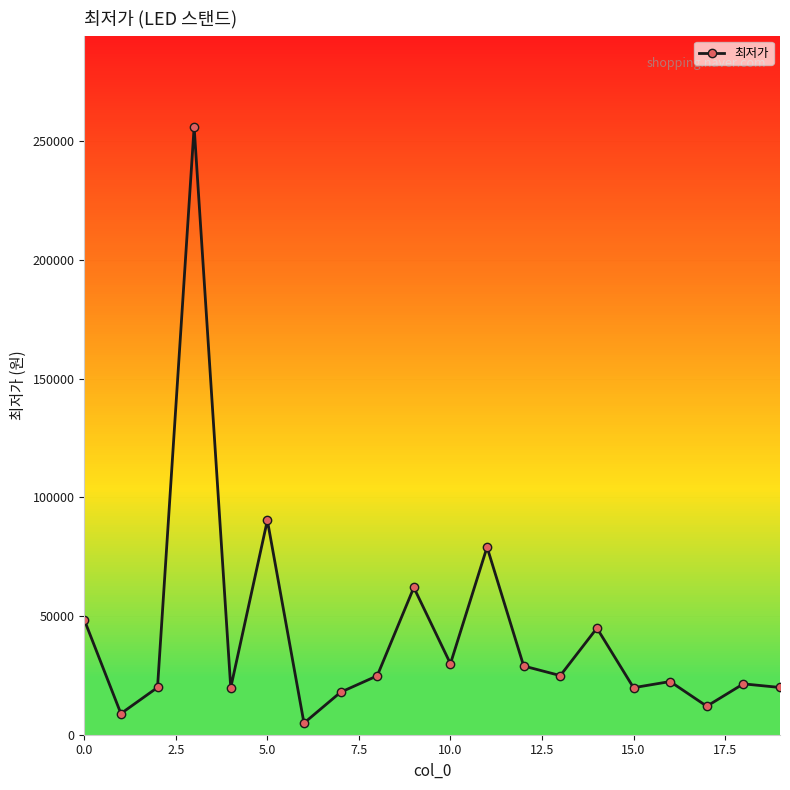

What is the sum of all values?

856050